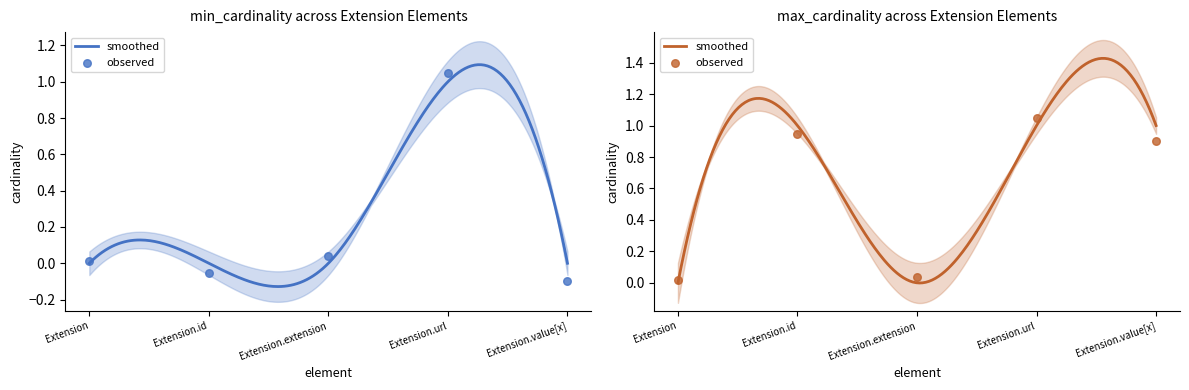

At how many categories does at least one series exceed 0?

5